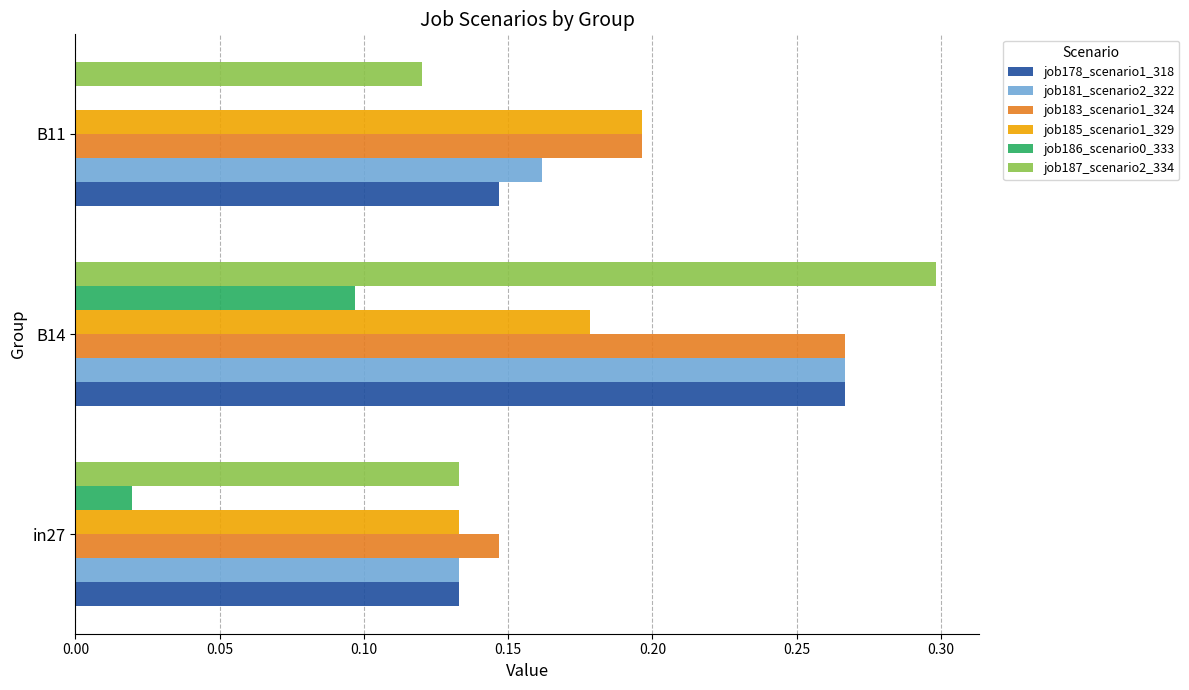

Which label corresponds to the largest value in the chart?

B14